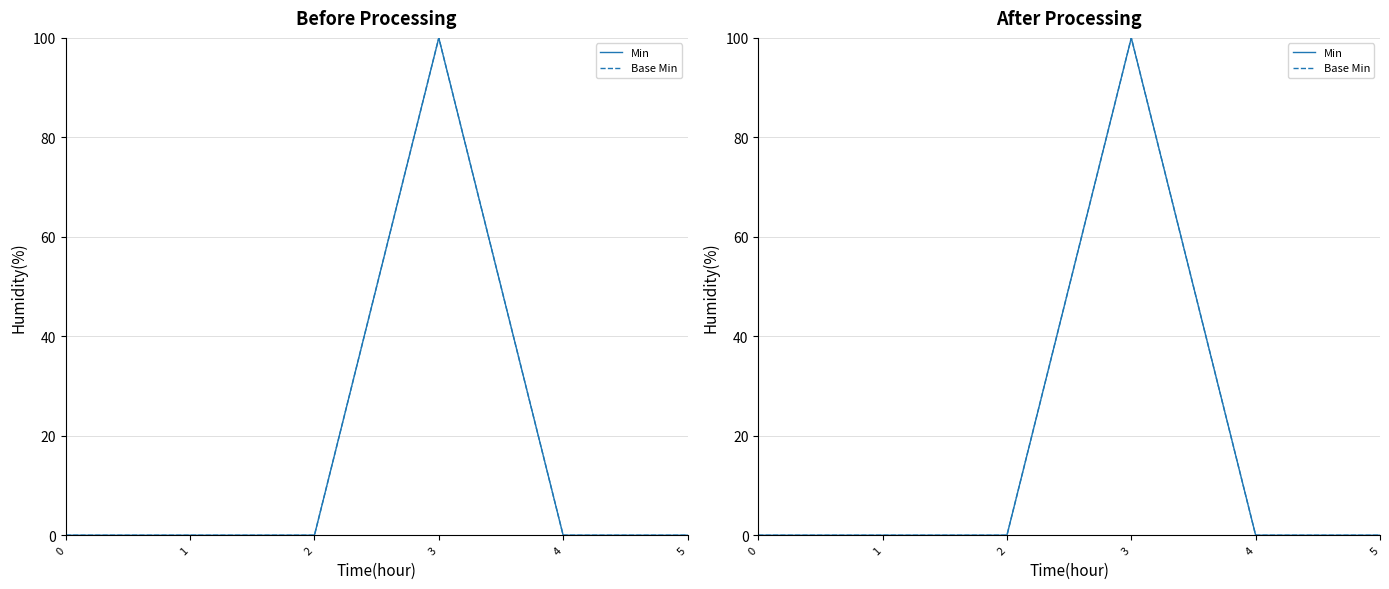

At which category does Min reach its first local peak?

3